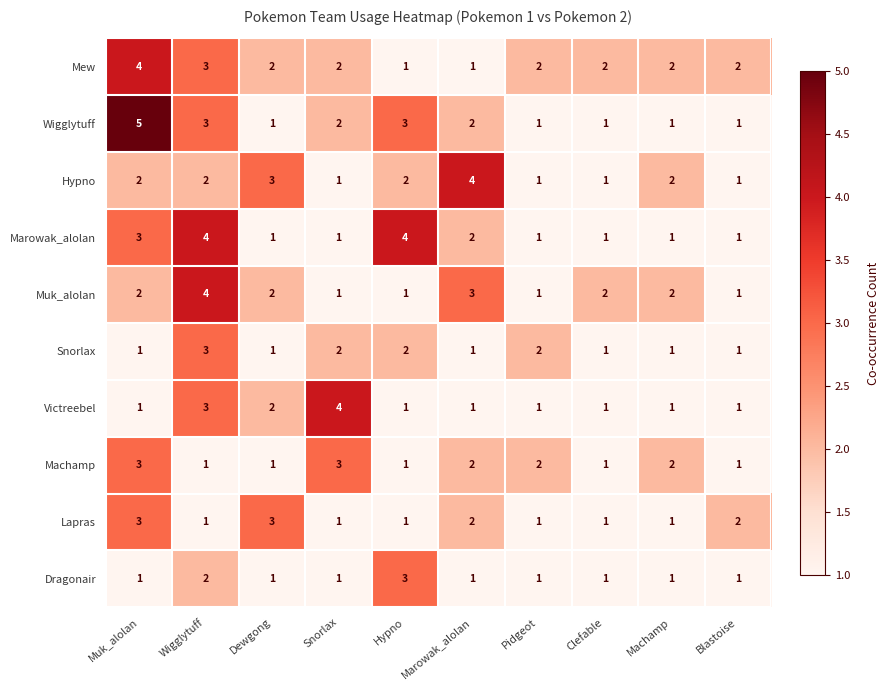

At which category does the chart reach its peak across all series?

Muk_alolan